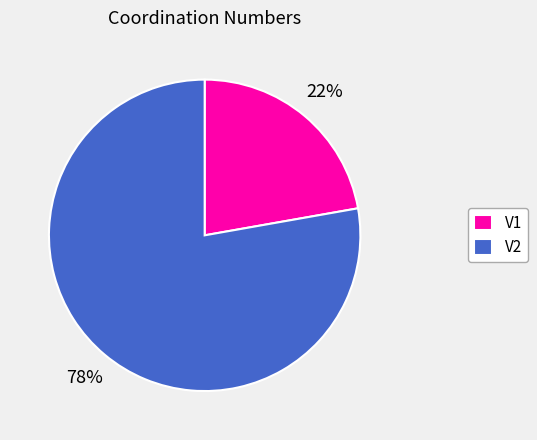

What is the largest slice in the pie chart?

V2